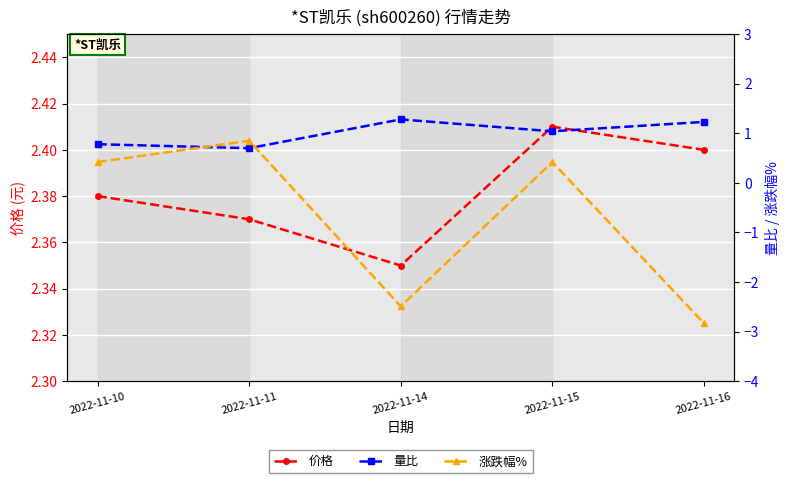

True or false: 价格 and 涨跌幅% cross at least once.

False